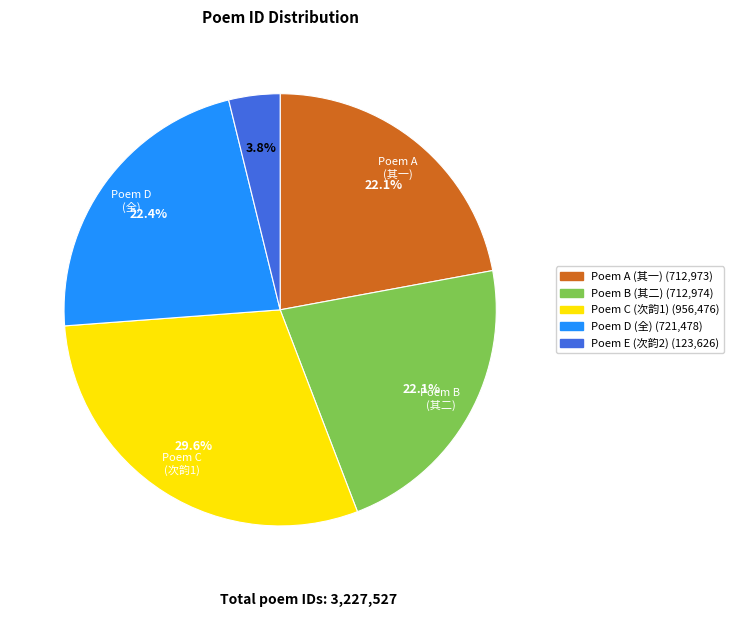

Does any single category account for the majority?

No